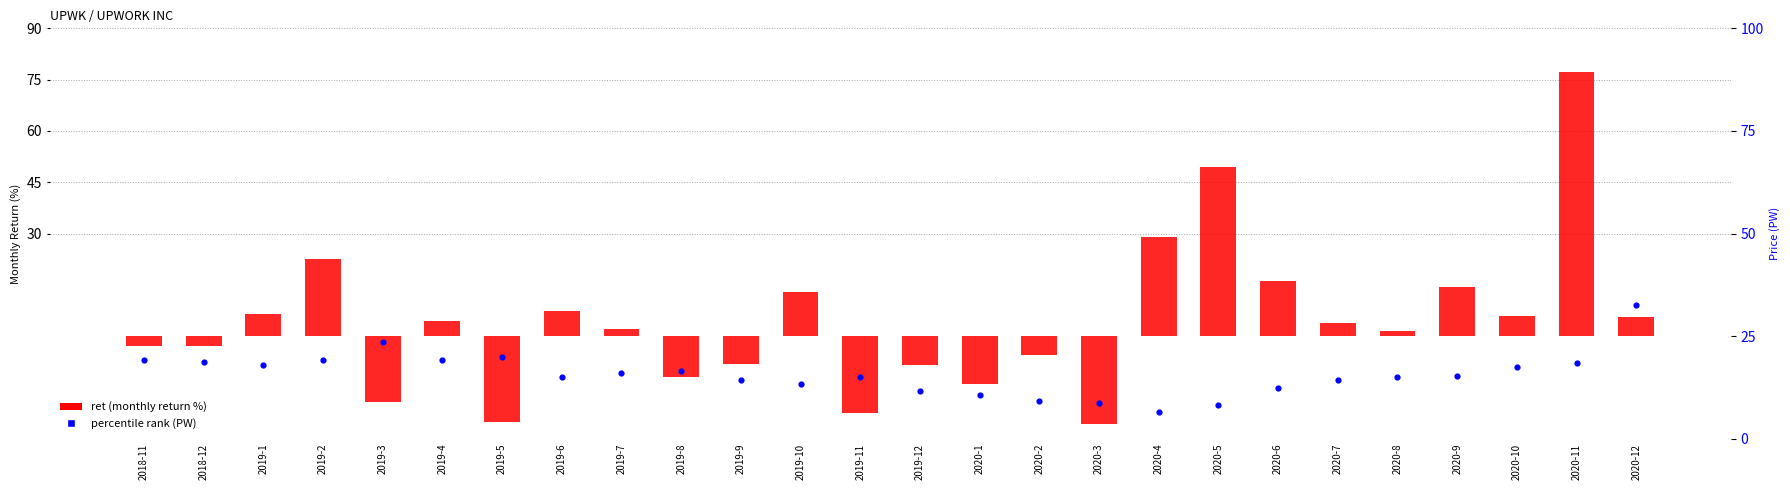

Which series has the largest total across all categories?

percentile rank (PW)